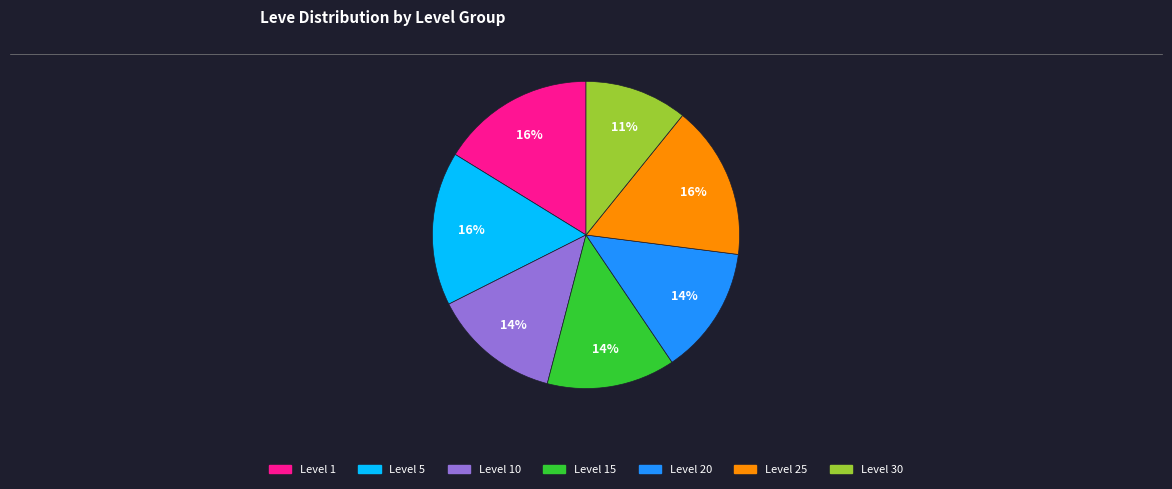

To the nearest percent, what is the difference between the largest and smallest slice percentages?

5%